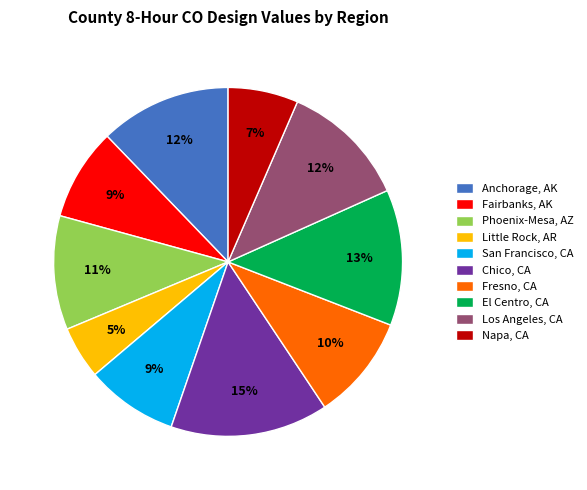

Which category has the smallest portion of the pie?

Little Rock, AR